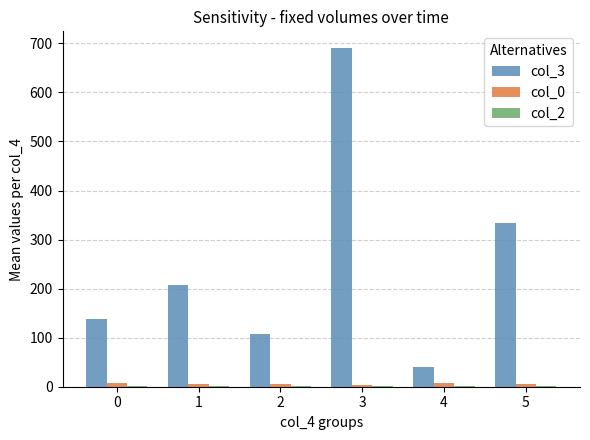

How many values in the col_3 series exceed 207?

3